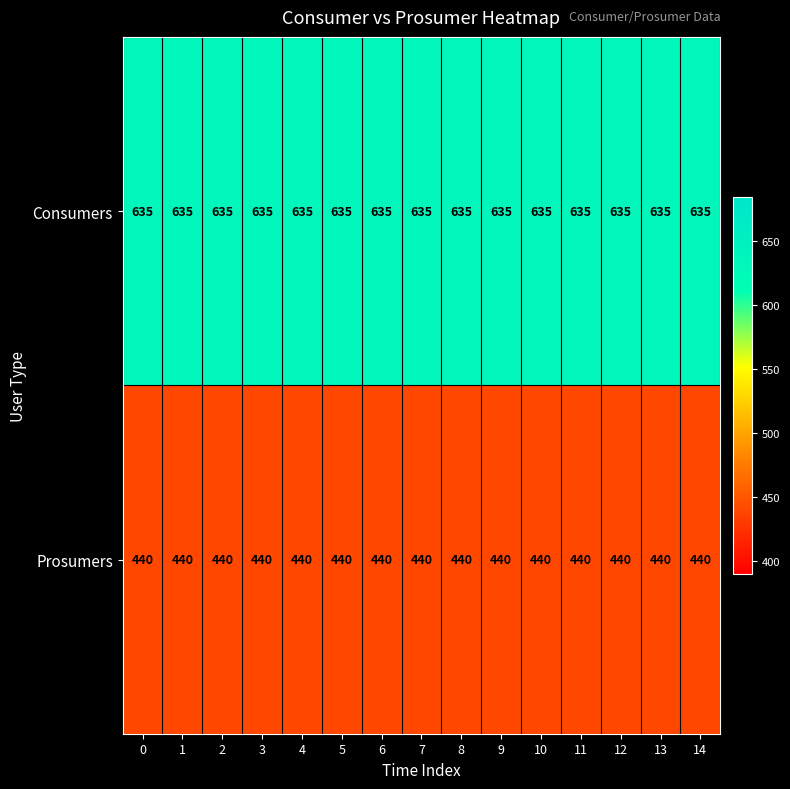

Which series has the largest total across all categories?

Consumers